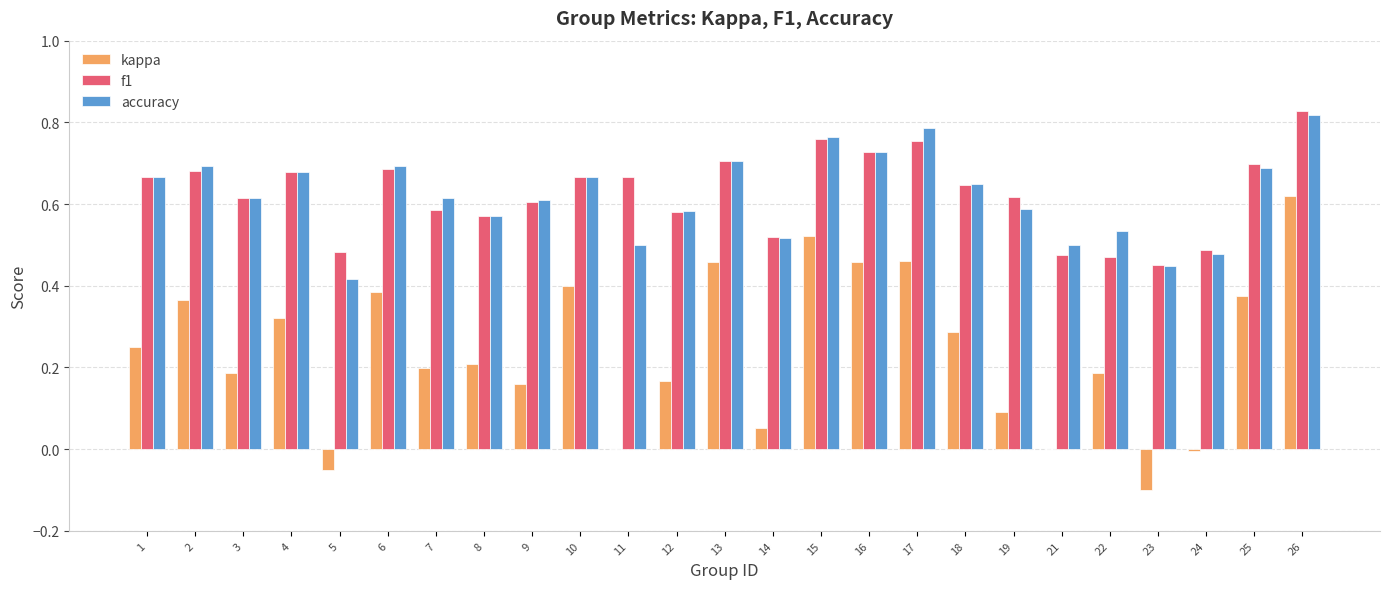

The f1 series shows 0.7 at 16. True or false?

True